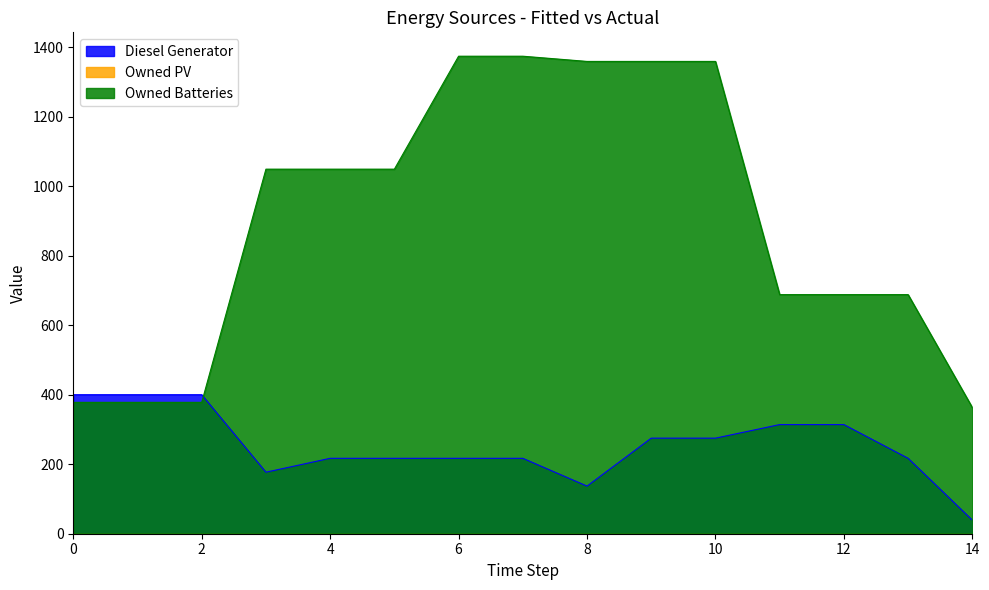

Where do Owned Batteries and Diesel Generator first cross each other?

2 and 3